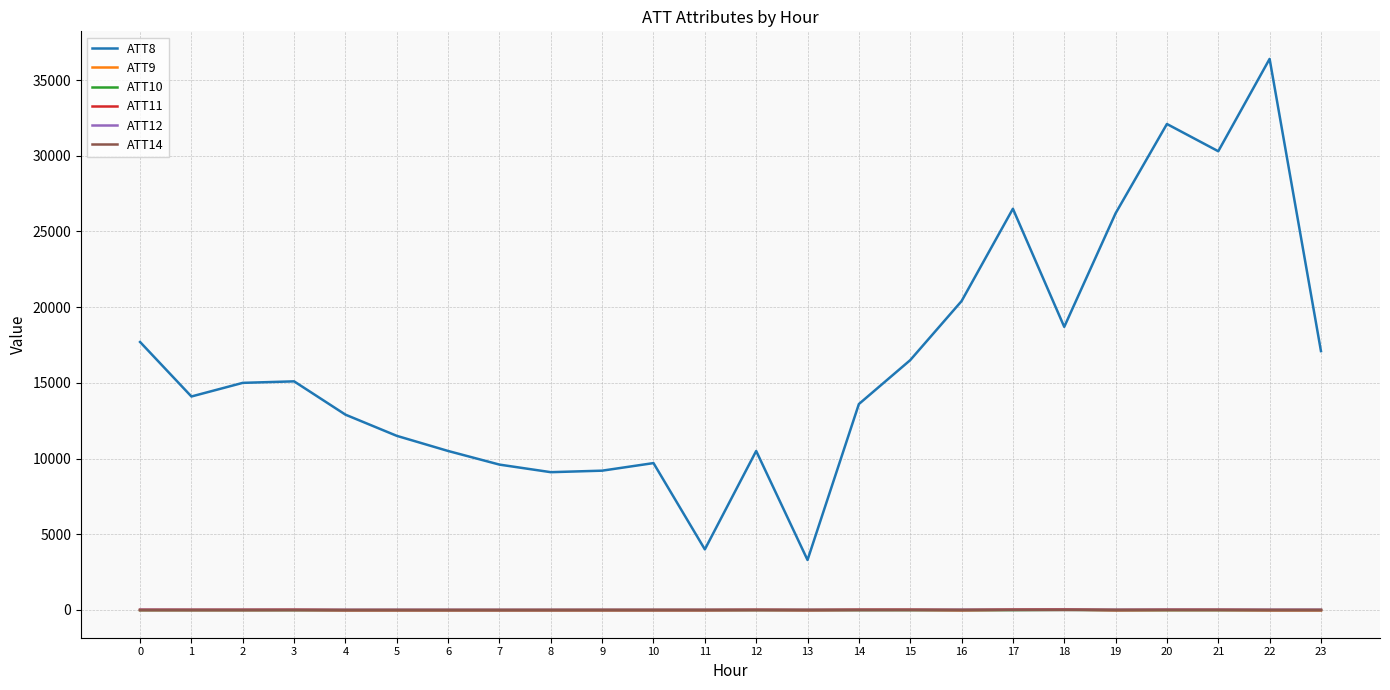

Which series has the widest spread of values?

ATT8